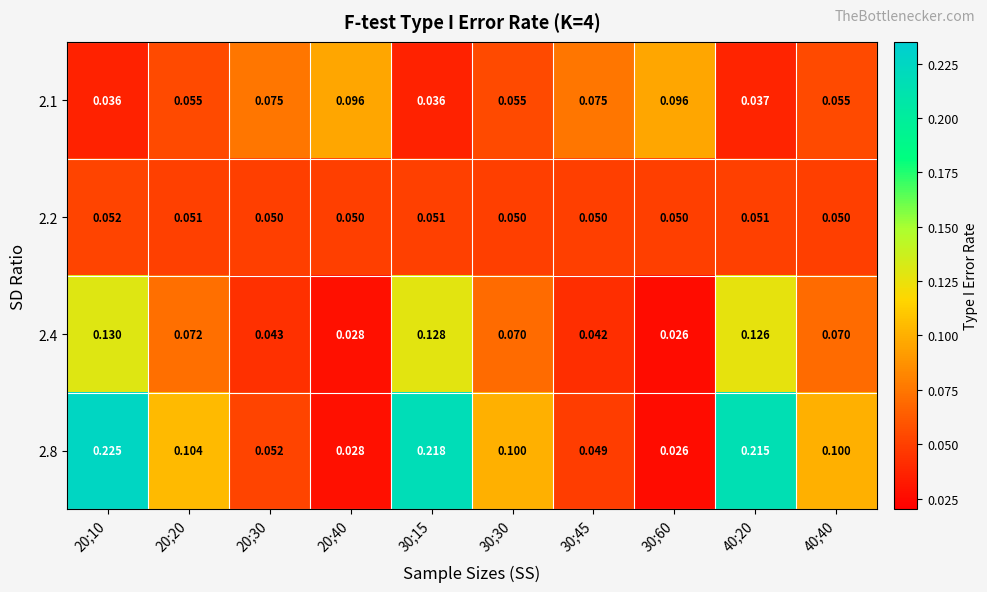

Is the value of 2.2 at 20;40 greater than the value of 2.1 at 20;40?

No